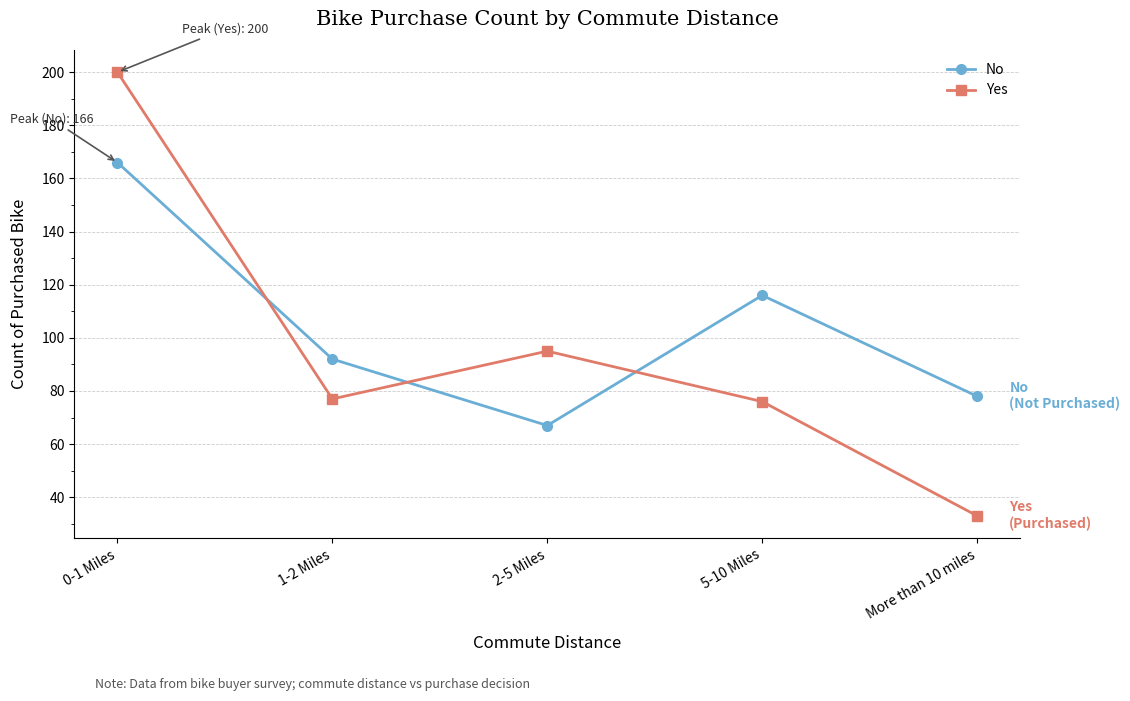

What position from the left is 2-5 Miles?

3